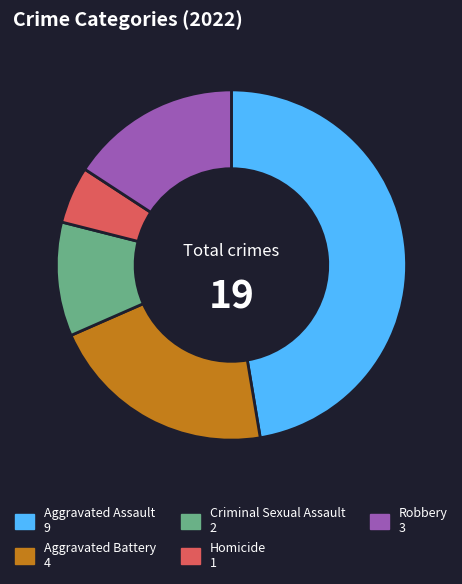

Count the number of slices in the pie.

5